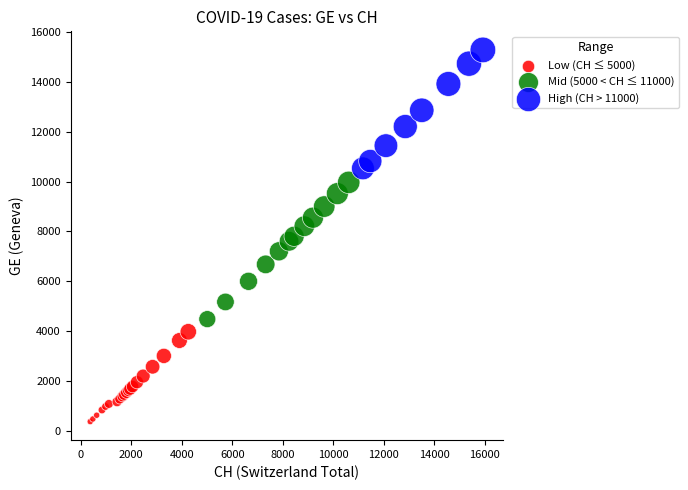

Which series contains the lowest Y value?

Low (CH ≤ 5000)